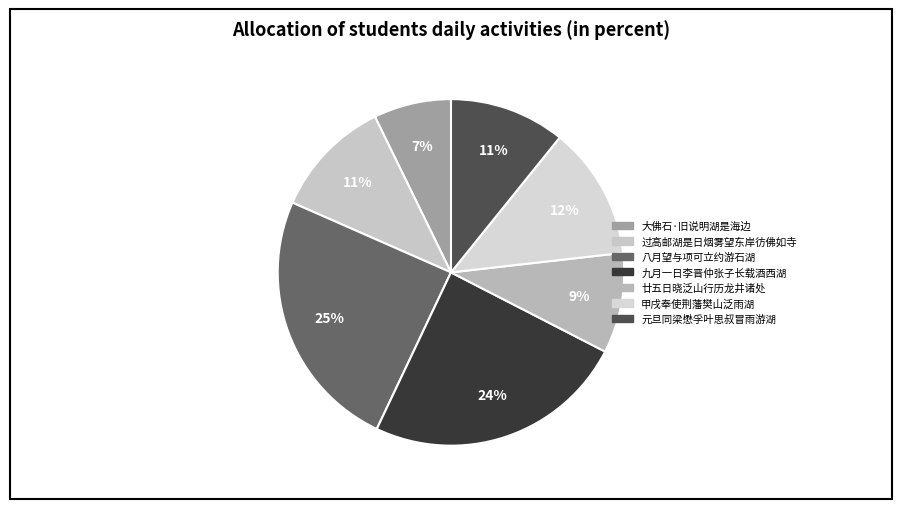

What is the largest slice in the pie chart?

八月望与项可立约游石湖是夜月蚀又雨次韵就约王山人明日同游